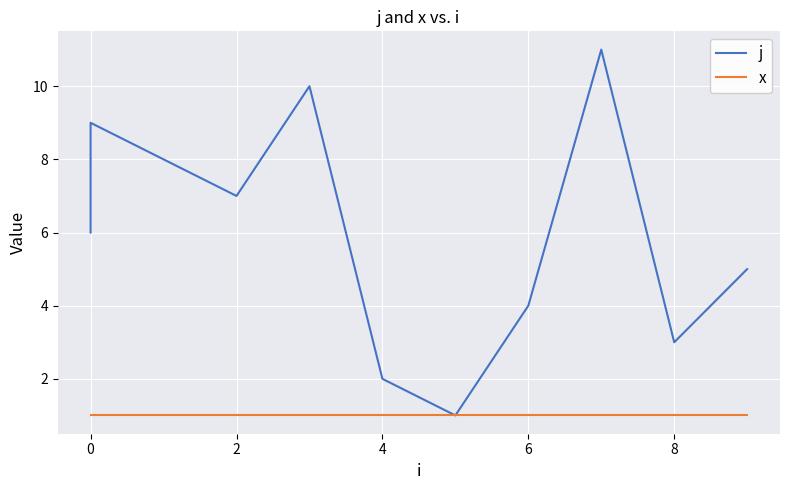

Which series changed the most between 2 and 4?

j